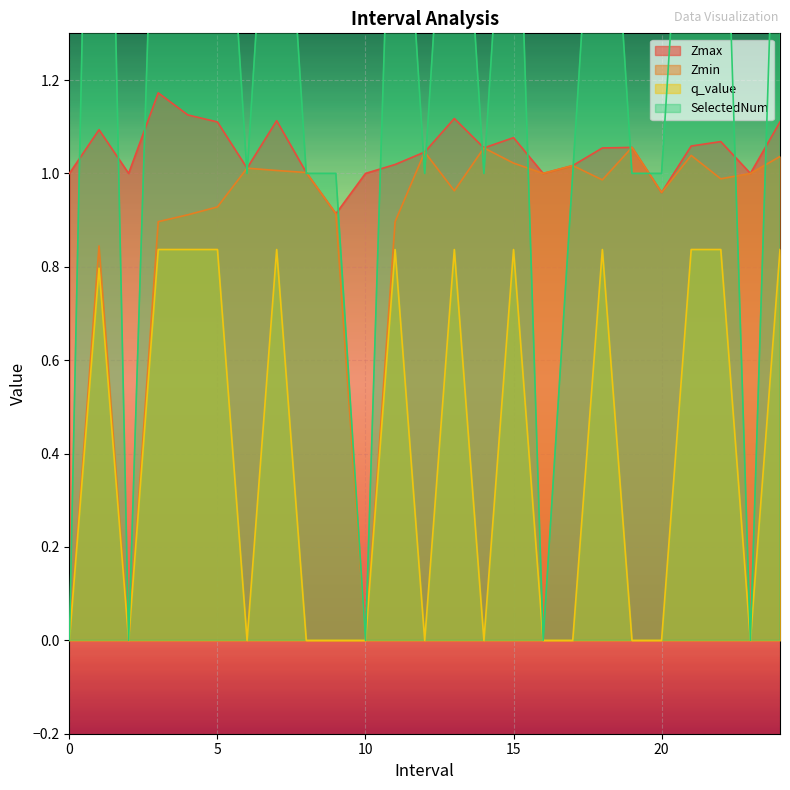

True or false: Zmin has more than 0 points higher than both neighbors.

True